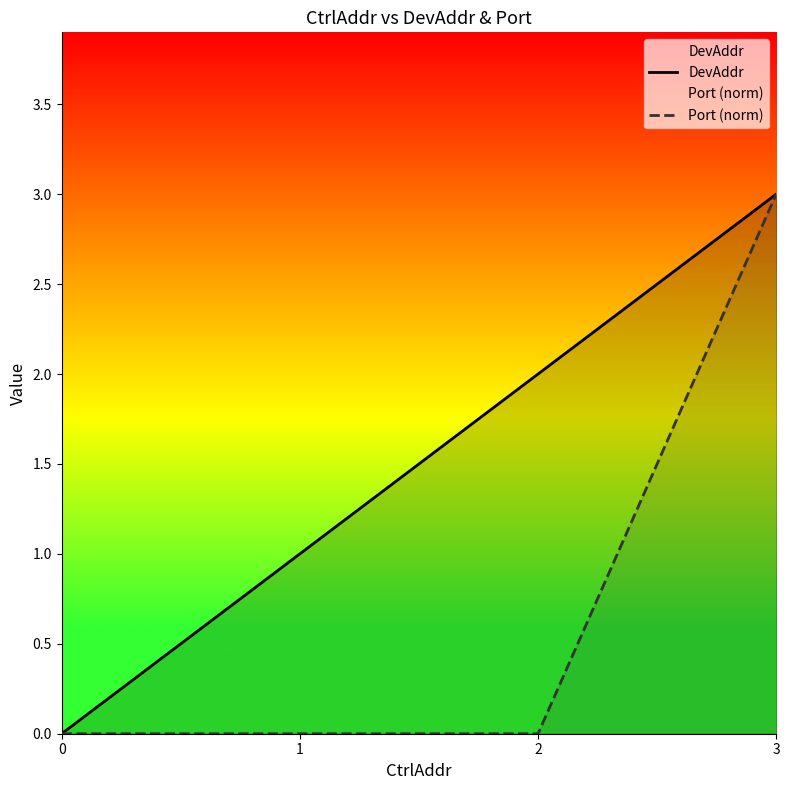

Where is DevAddr nearest to the value 1?

1